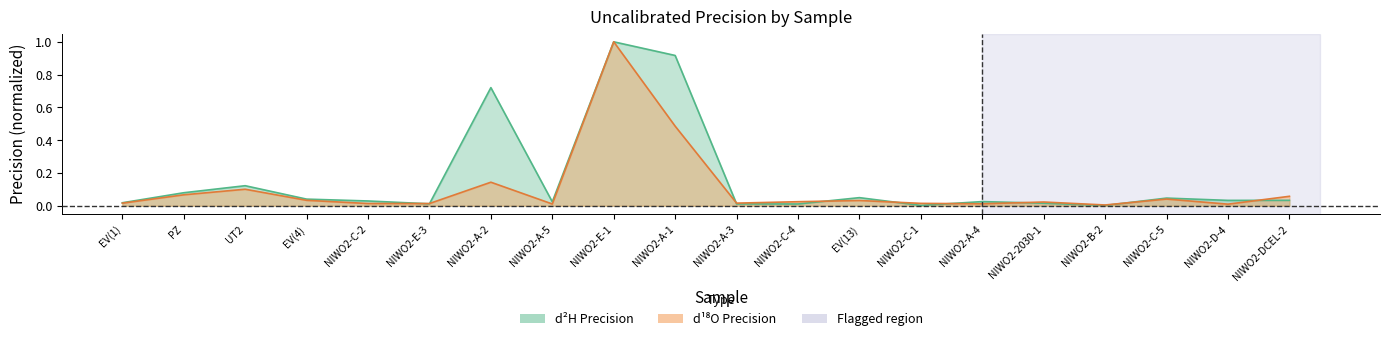

What is the sum of the d2H_precision values at NIWO2-A-2 and UT2?

0.8